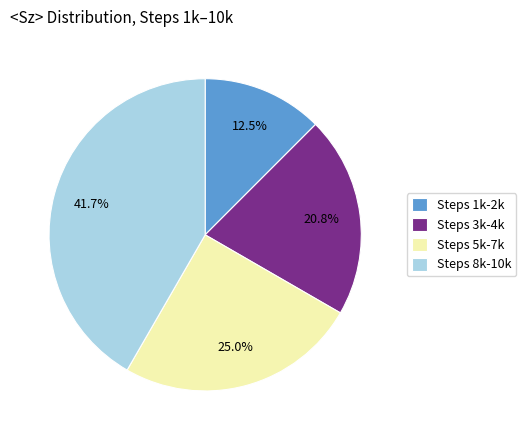

Count the number of slices in the pie.

4